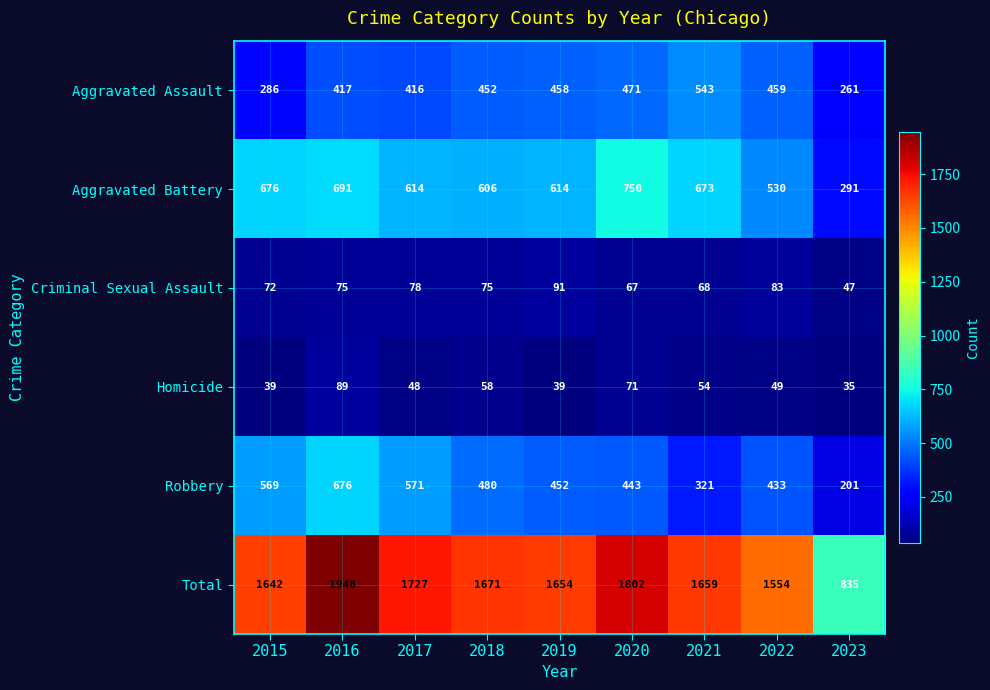

What is the difference between the highest and lowest values at 2021?

1605